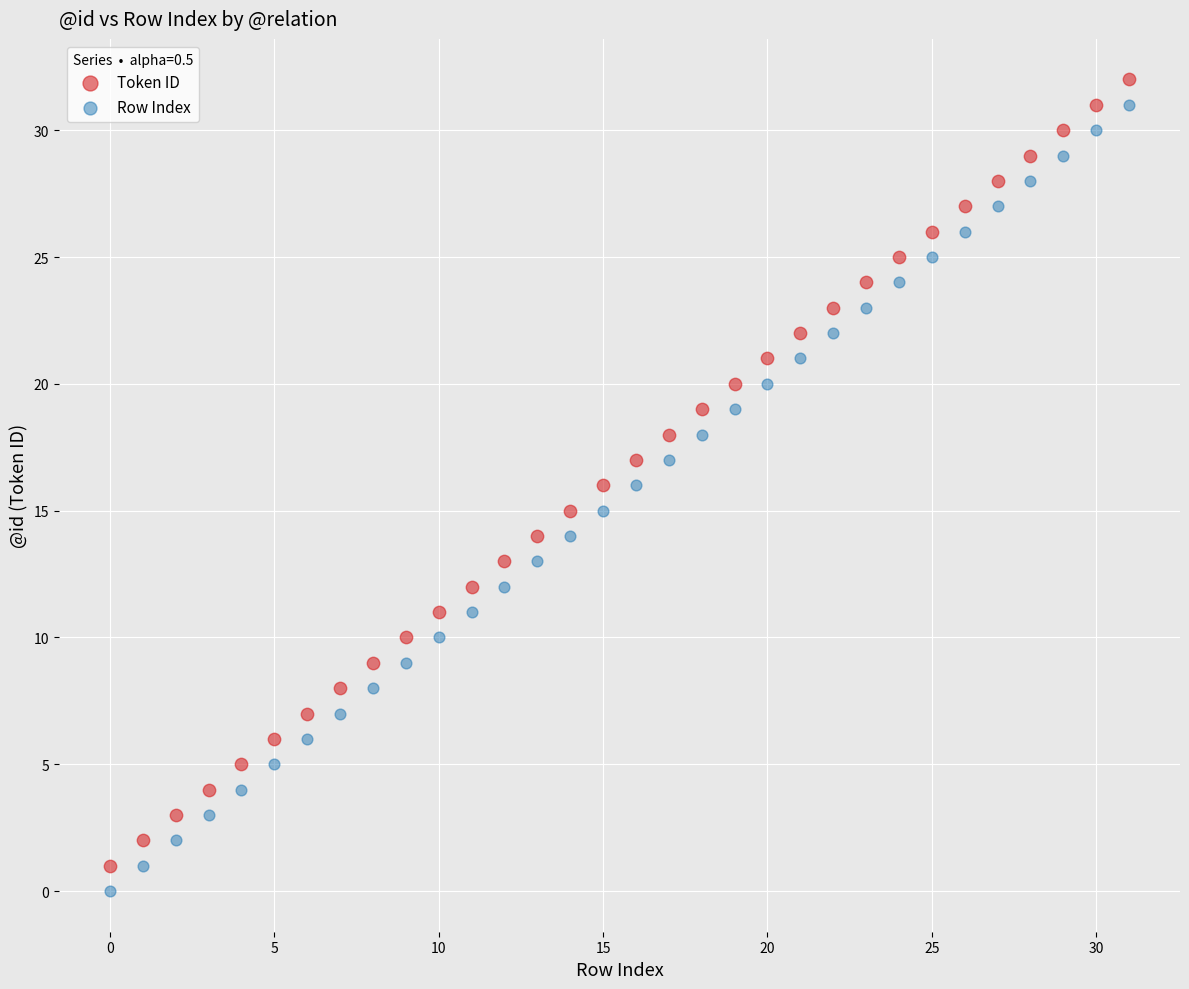

What are all the series names shown in the legend?

Token ID, Row Index